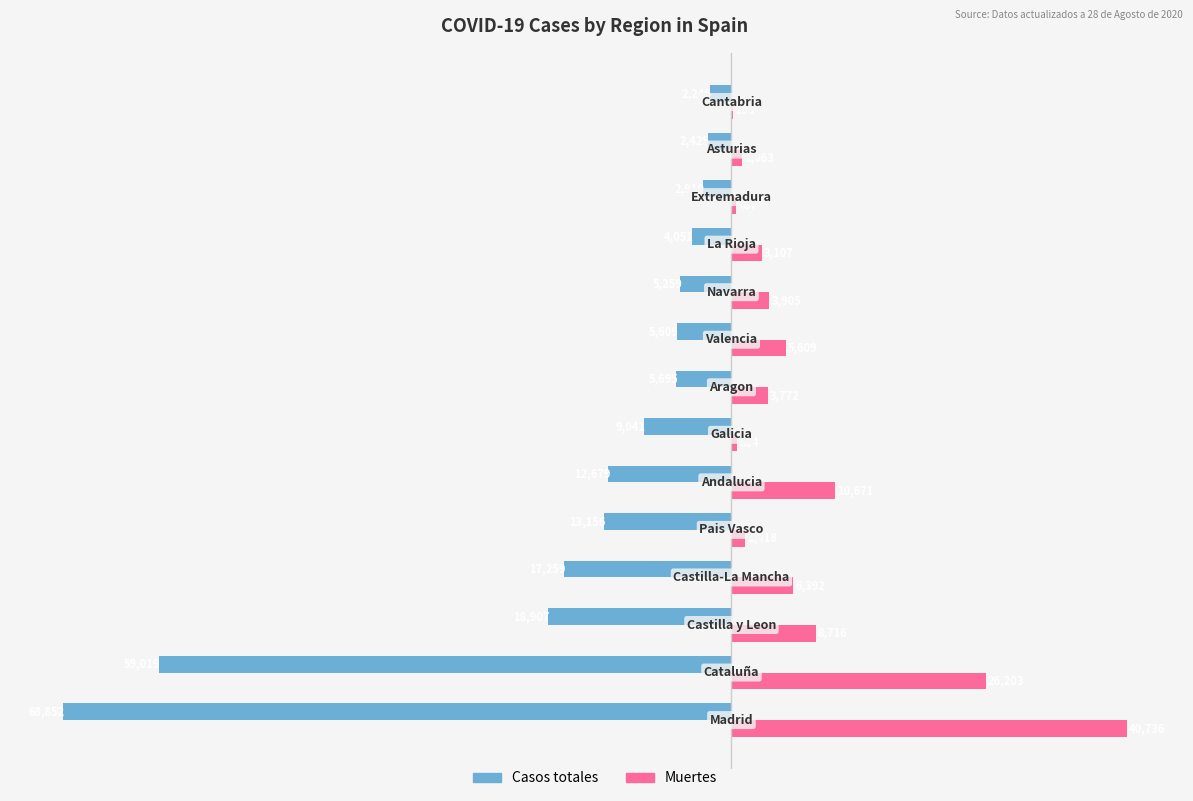

What is the maximum value for Muertes?

40736